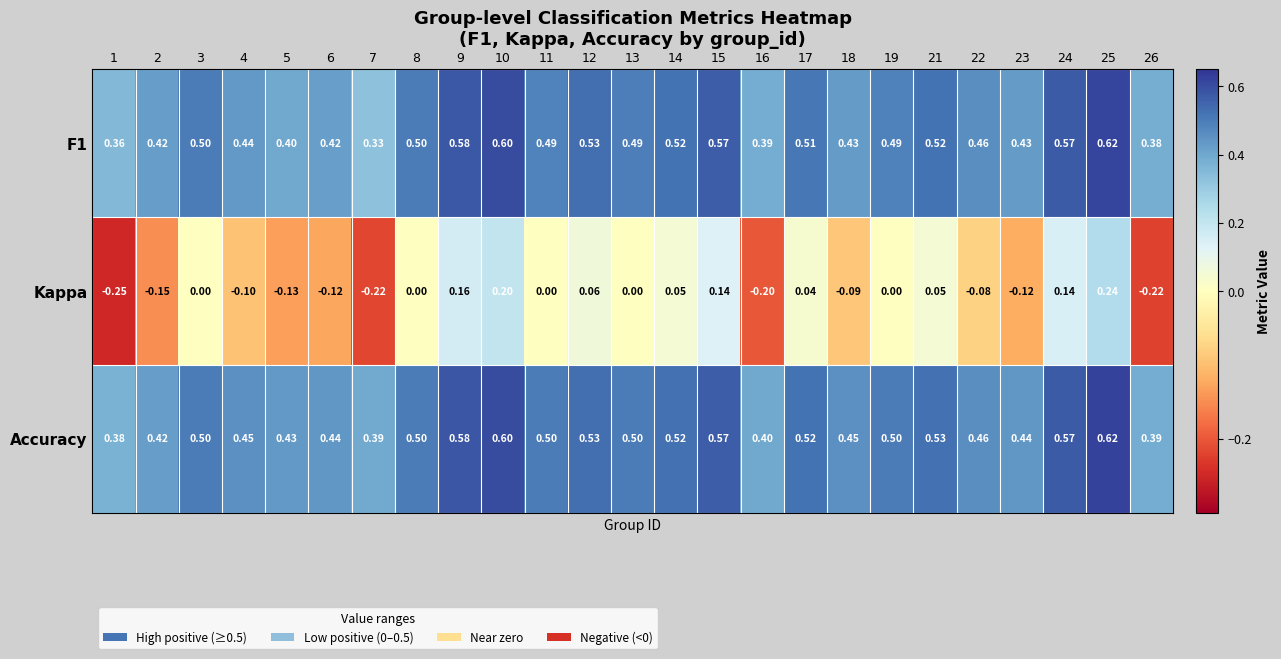

Between 9 and 11, which series saw the biggest shift?

Kappa